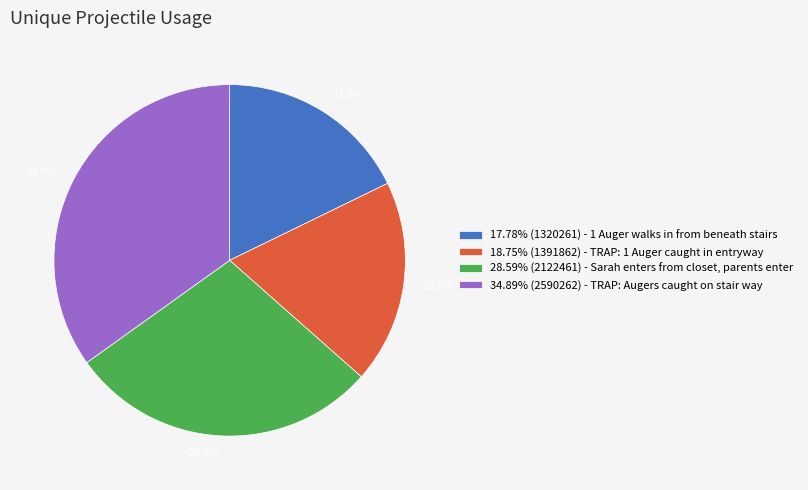

Does 17.78% (1320261) - 1 Auger walks in from beneath stairs represent more than half of the total?

No